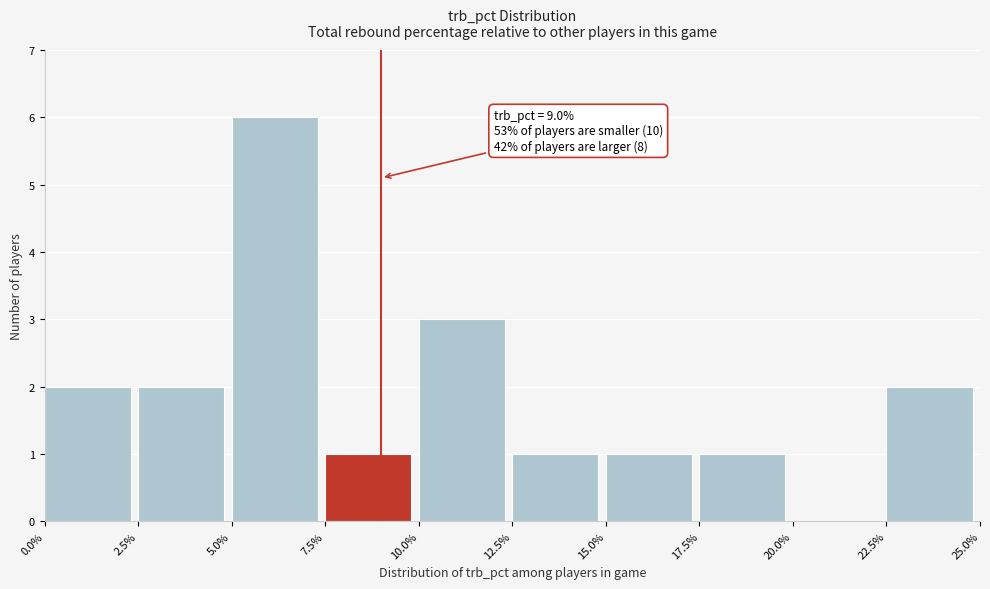

Which range on the x-axis has the tallest bar?

5.0% to 7.5%